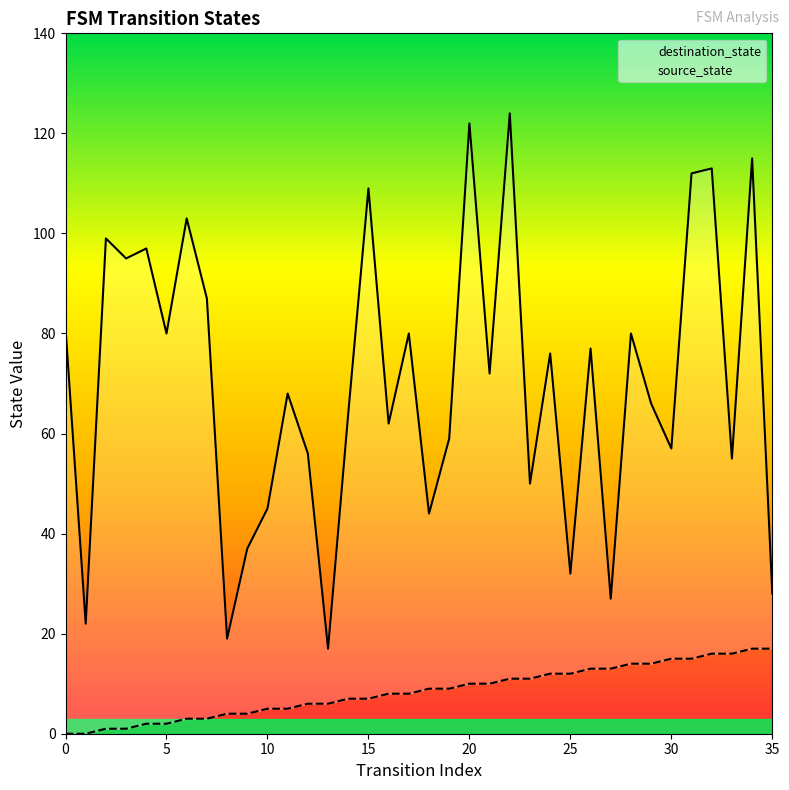

Which category has the highest value across all series?

22